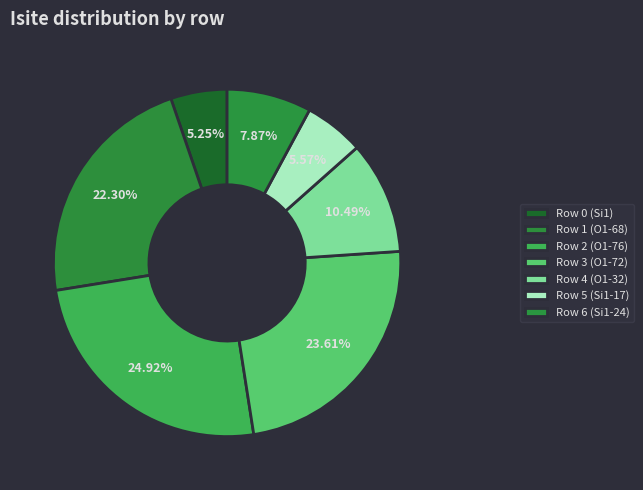

The Row 6 (Si1-24) slice represents 8% of the pie. True or false?

True